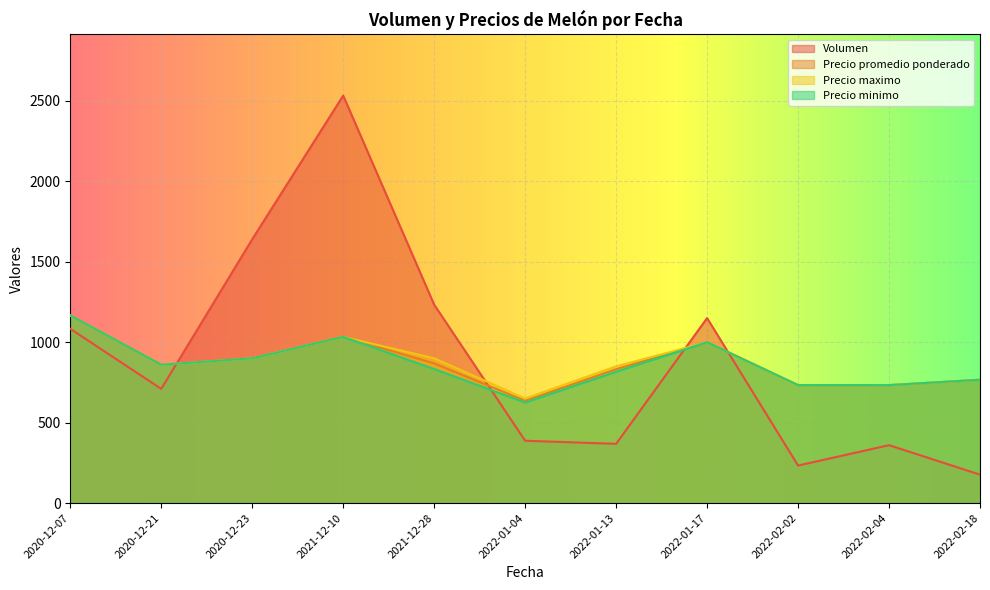

What is the maximum value for Precio maximo?

1166.7